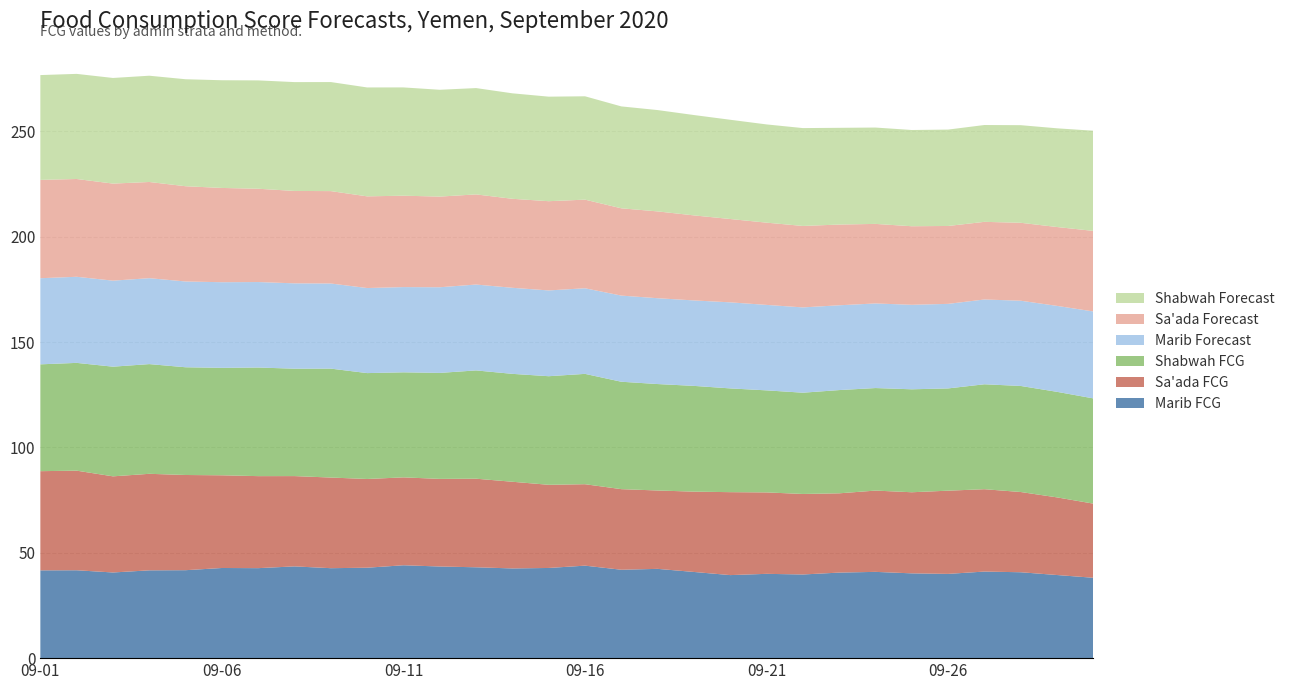

Reading right to left, transcribe all the data shown in this chart.

Marib FCG: 38.1	39.4	40.8	41.1	40.0	40.2	40.9	40.6	39.7	40.0	39.4	40.9	42.4	41.9	43.9	42.8	42.6	43.1	43.5	44.1	42.9	42.7	43.5	42.7	42.8	41.7	41.7	40.6	41.7	41.7
Sa'ada FCG: 35.2	36.8	38.1	39.1	39.5	38.5	38.6	37.6	38.2	38.6	39.4	38.1	37.2	38.2	38.6	39.5	41.1	42.0	41.6	41.7	42.1	43.0	42.8	43.7	44.0	45.2	45.8	45.6	47.3	47.1
Shabwah FCG: 49.9	50.1	50.3	49.8	48.5	48.8	48.7	49.0	48.0	48.4	49.2	50.2	50.5	51.0	52.4	51.5	51.2	51.4	50.3	49.8	50.2	51.7	51.0	51.5	51.0	51.1	52.1	52.0	51.1	50.7
Marib Forecast: 41.3	40.8	40.4	40.2	40.1	40.1	40.1	40.2	40.5	40.6	40.8	40.5	40.7	40.9	40.6	40.7	40.8	40.7	40.6	40.4	40.4	40.4	40.5	40.6	40.6	40.7	40.8	40.8	40.9	40.9
Sa'ada Forecast: 38.2	37.4	37.0	36.8	37.0	37.3	37.7	38.3	38.6	39.0	39.5	40.3	41.2	41.4	42.0	42.3	42.2	42.8	43.0	43.4	43.5	43.8	43.8	44.3	44.7	45.2	45.6	46.1	46.4	46.7
Shabwah Forecast: 47.5	46.8	46.3	45.9	45.7	45.7	45.7	45.9	46.4	46.6	47.1	47.6	48.1	48.4	49.0	49.6	50.0	50.5	50.7	51.4	51.7	51.7	51.6	51.4	51.1	50.8	50.4	50.1	49.9	49.7